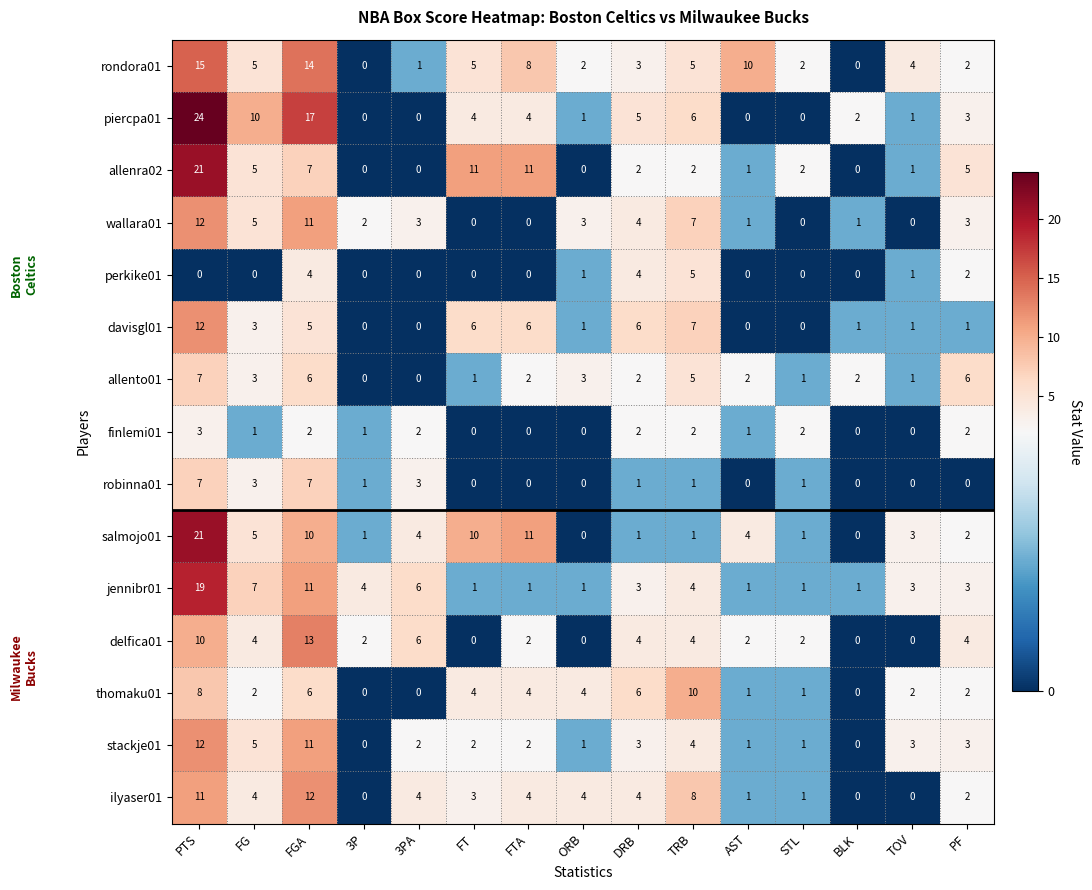

What is the greatest value displayed?

24